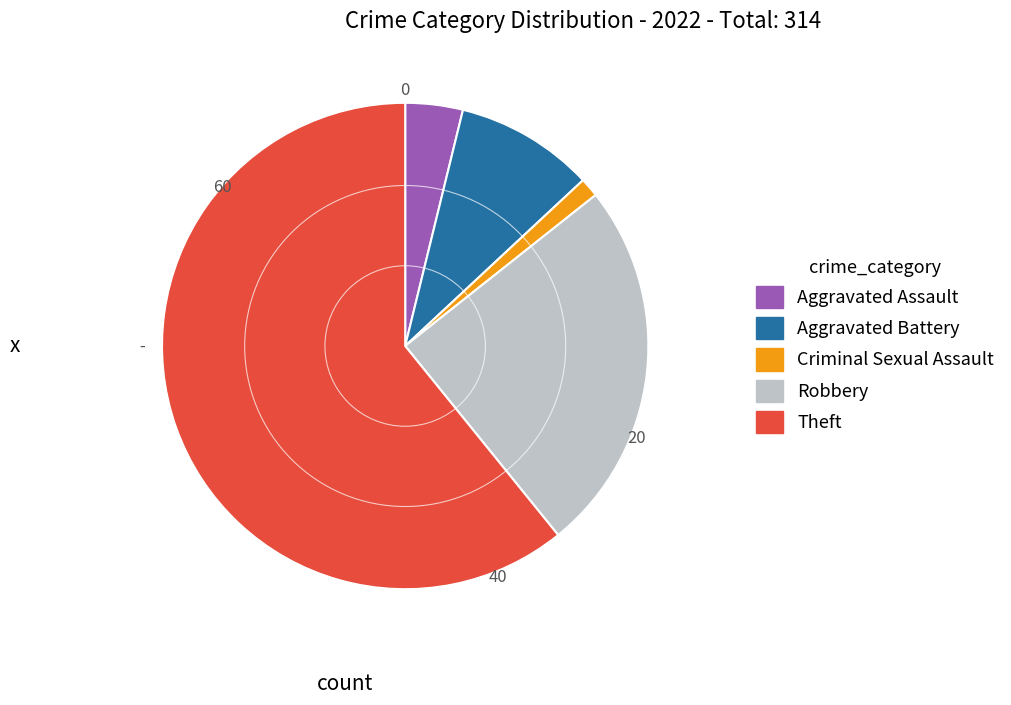

Is there a majority slice in this chart?

Yes